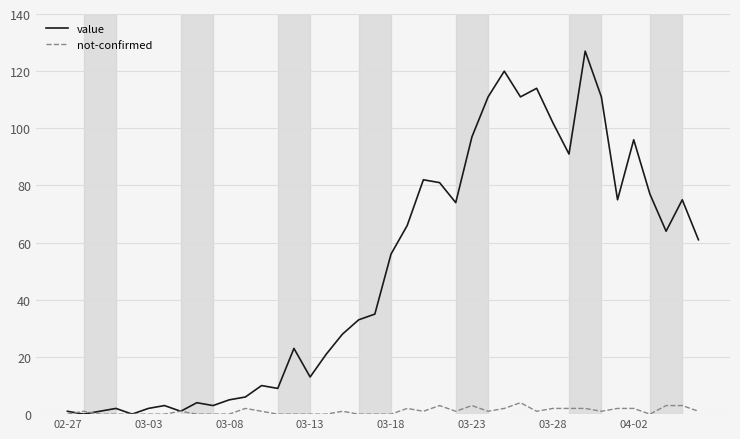

Which series has the largest total across all categories?

value